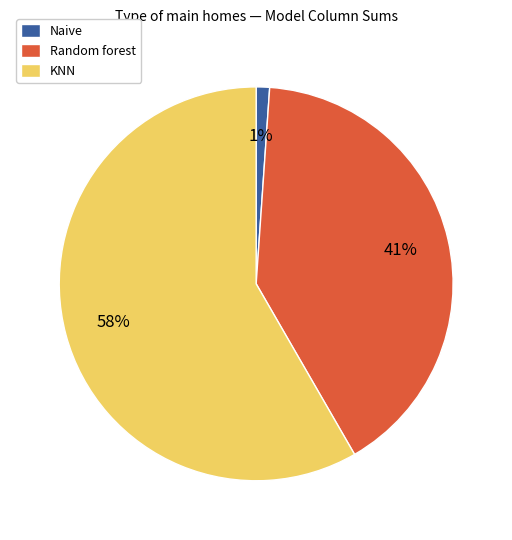

To the nearest percent, what is the combined percentage of Random forest and Naive?

42%